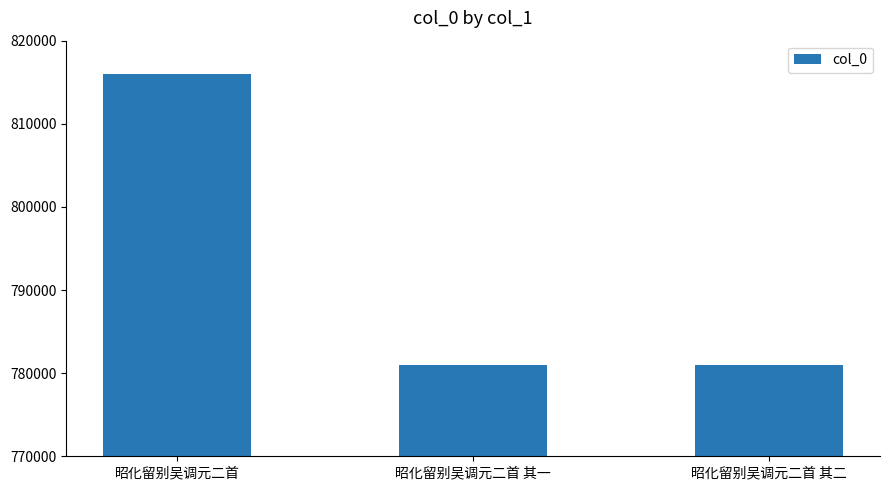

How many bars are there in total?

3